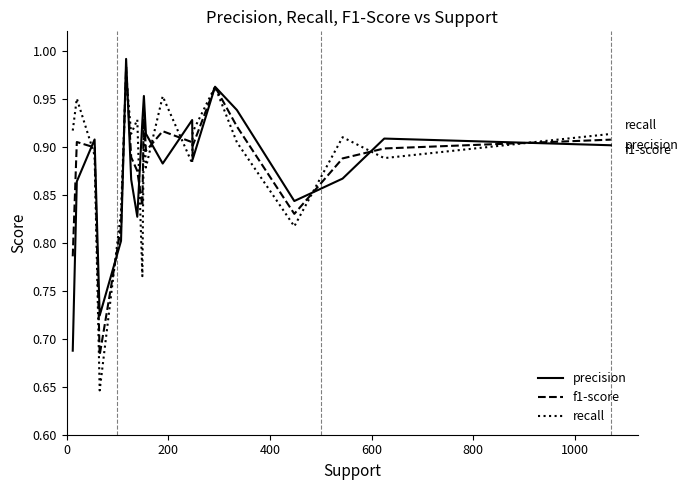

Which series has the largest range (max minus min)?

recall